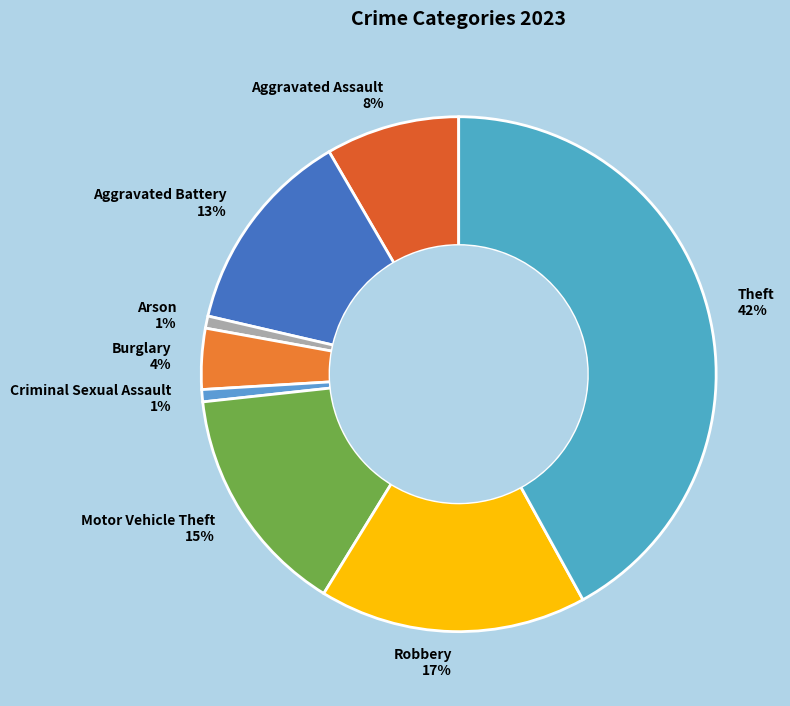

True or false: Aggravated Assault accounts for 8% of the total.

True